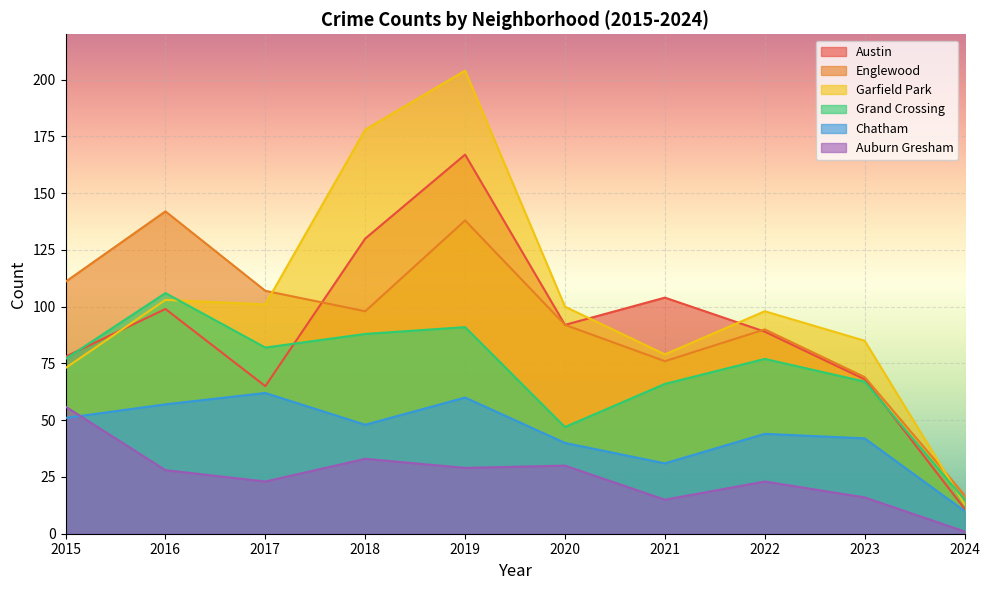

Which category has the highest value across all series?

2019